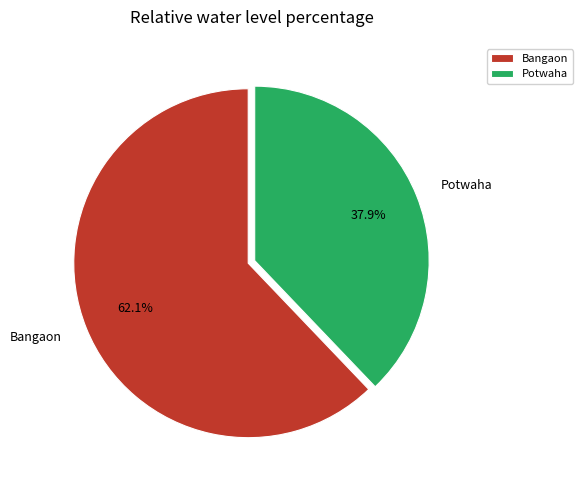

Combined, what portion of the pie is Potwaha and Bangaon?

100.0%